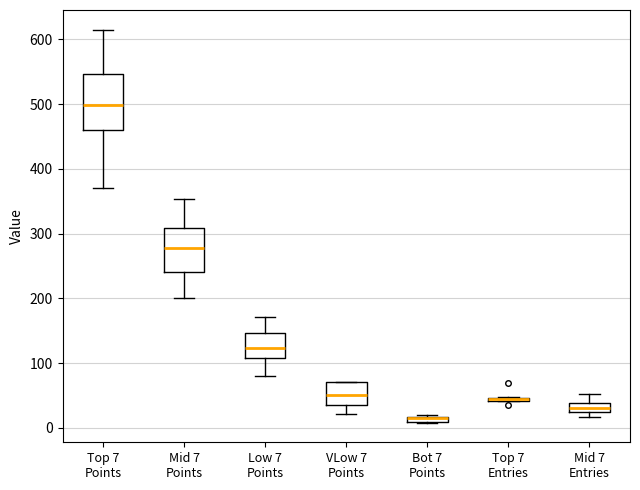

Where is the lower edge of the box for Bot 7 Points on the y-axis? The values are not printed on the chart, so give them approximately, as read against the axis.

10